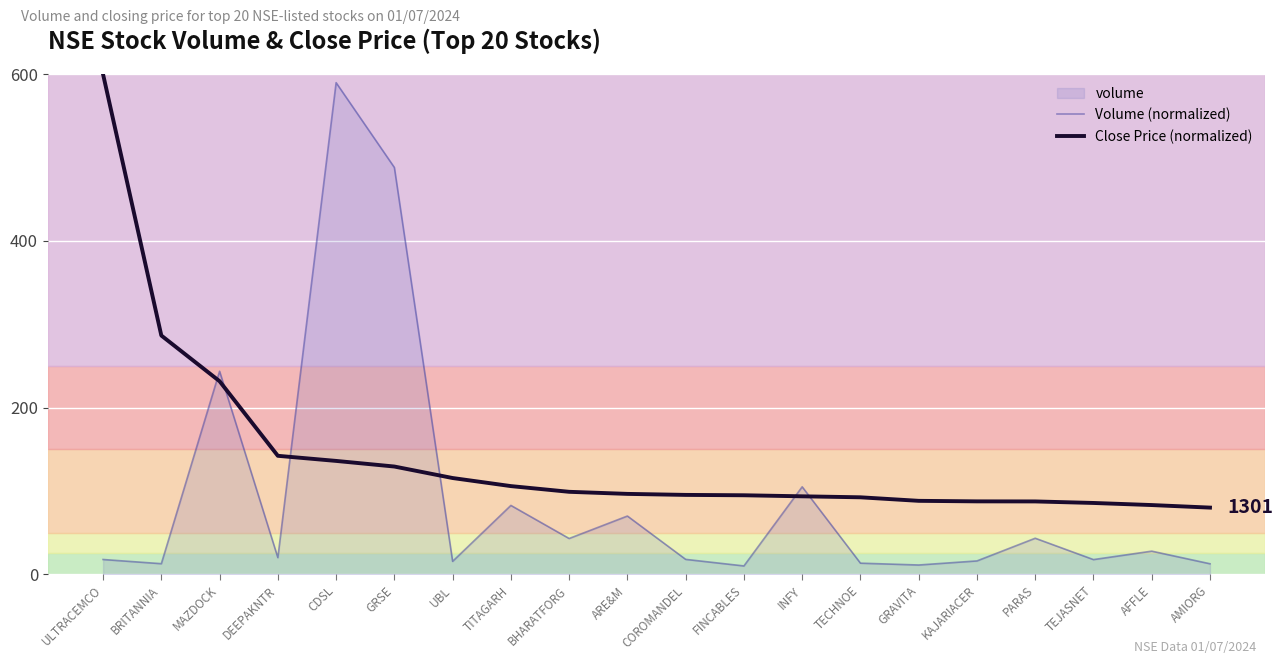

Which label corresponds to the smallest value in the chart?

FINCABLES